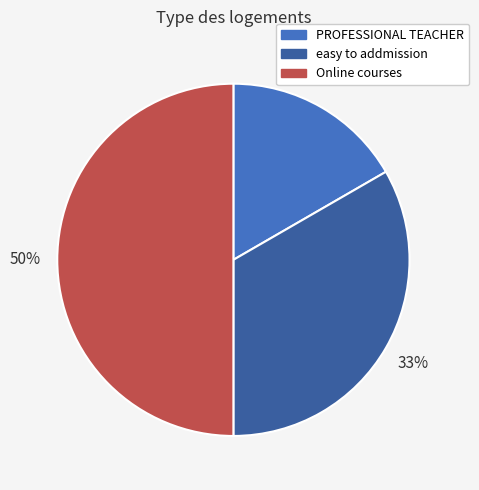

To the nearest percent, what is the combined percentage of easy to addmission and PROFESSIONAL TEACHER?

50%